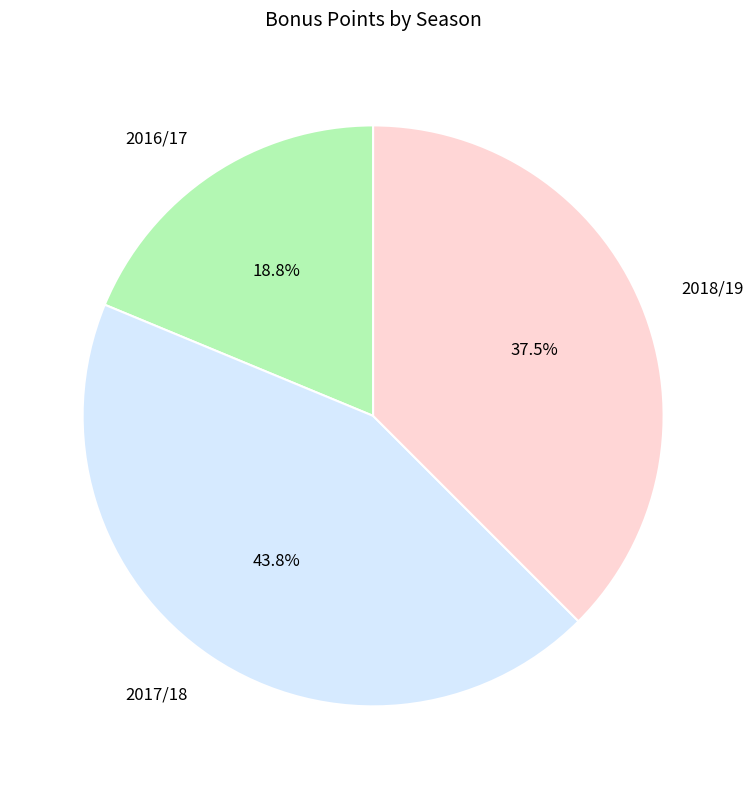

Rank the categories by value from highest to lowest.

2017/18, 2018/19, 2016/17